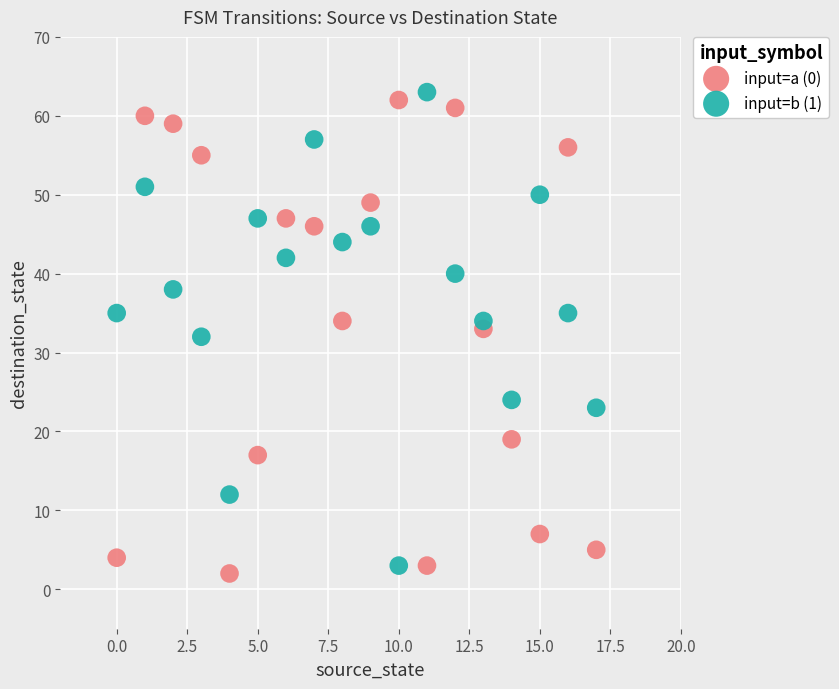

Across all data points, what is the range of Y values (max minus min)?

61